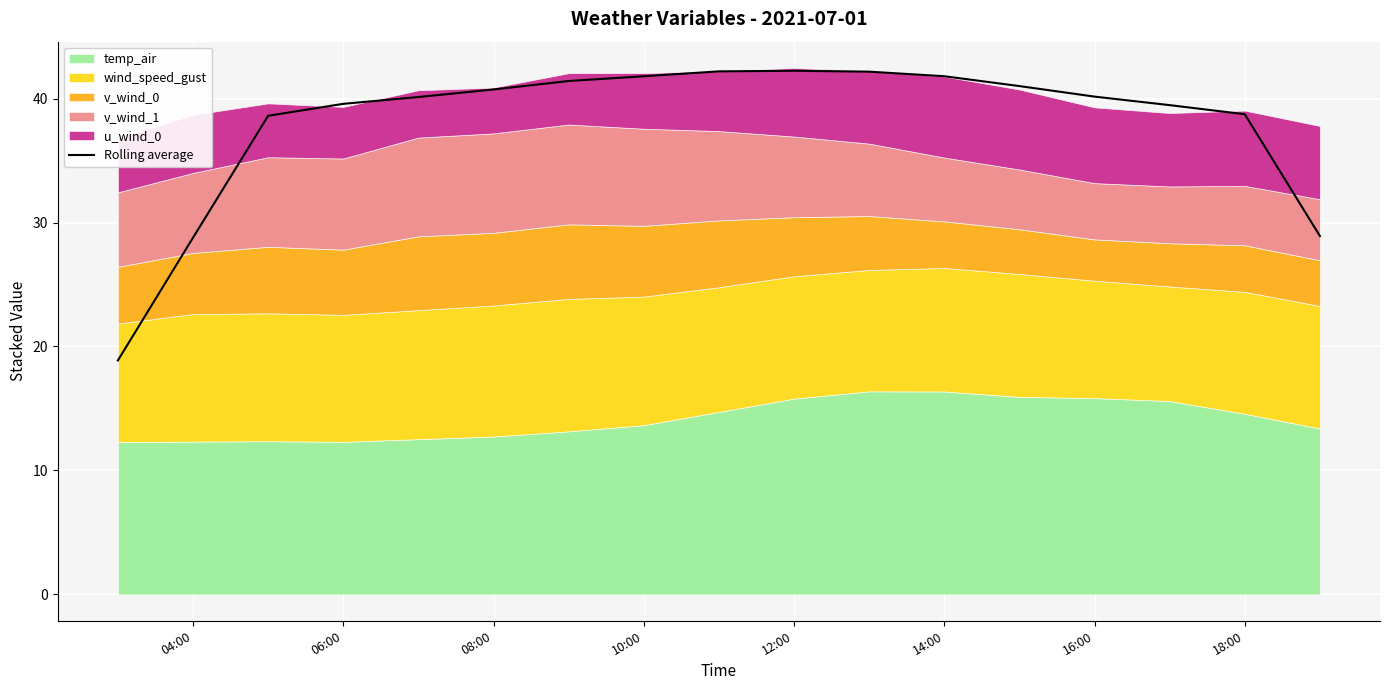

What is the lowest value of the Rolling average series?

18.9